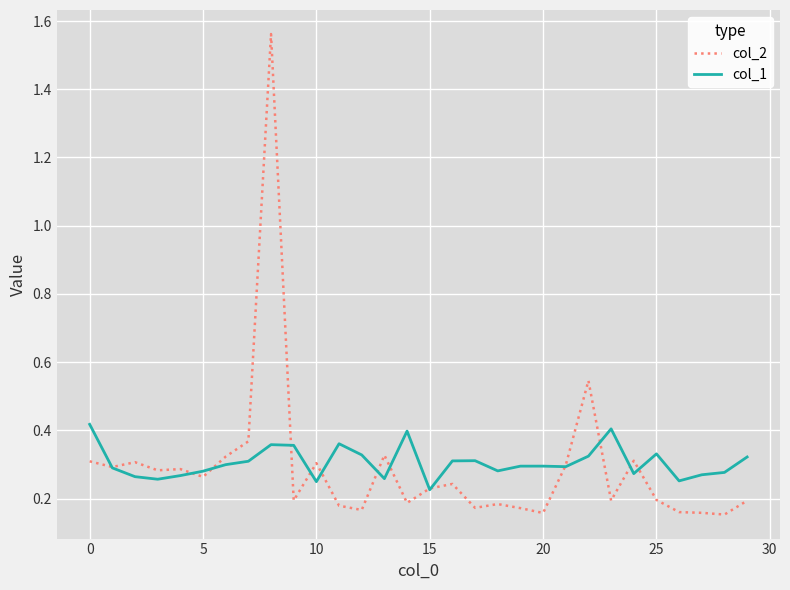

Which series has the widest spread of values?

col_2